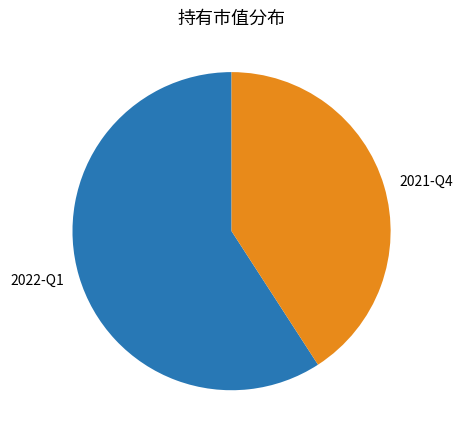

Does any single category account for the majority?

Yes